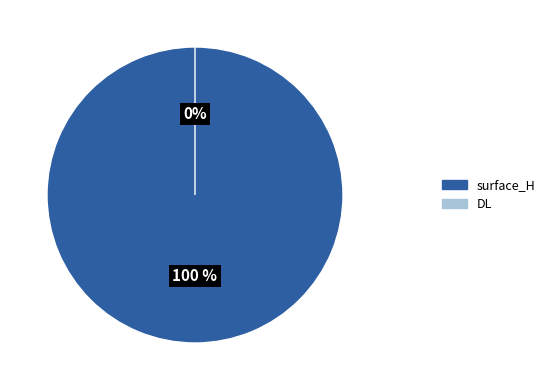

To the nearest percent, what is the difference between the DL and surface_H slice percentages?

100%